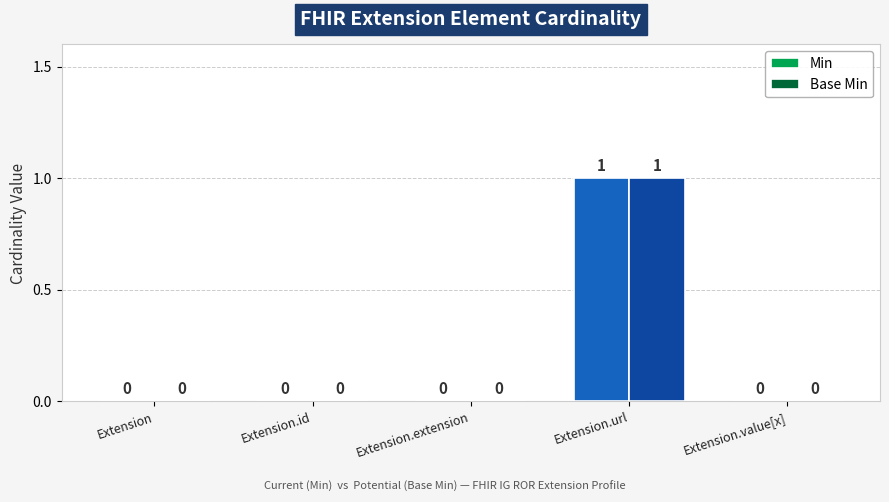

At which category is the sum across all series the highest?

Extension.url